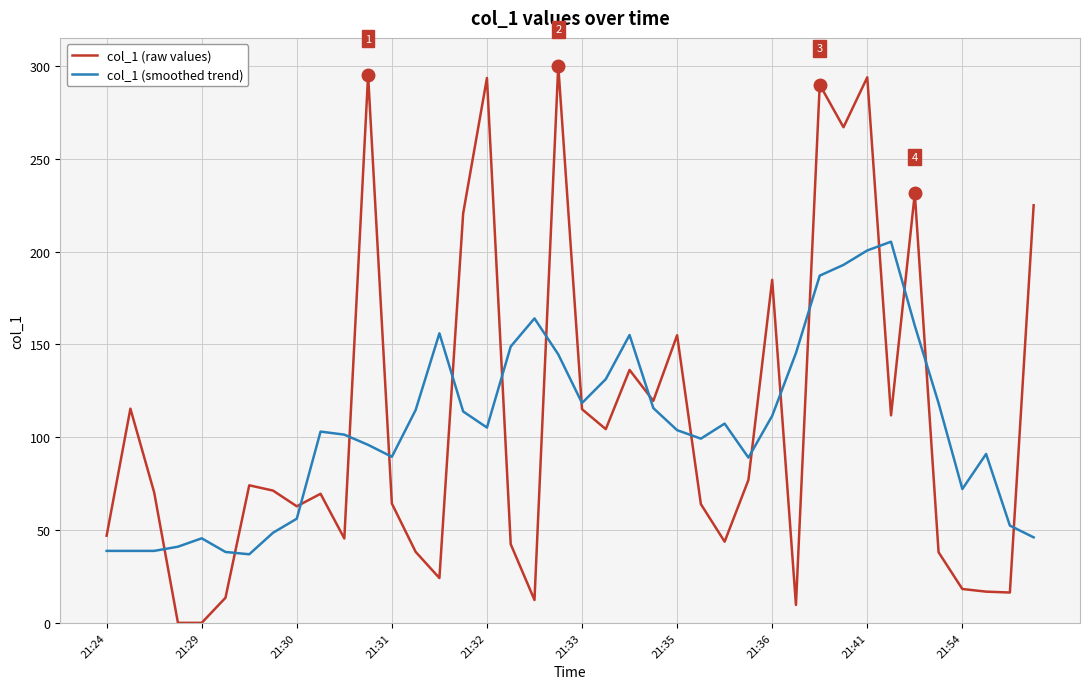

List the series in order of their peak value, highest first.

col_1 (raw values), col_1 (smoothed trend)